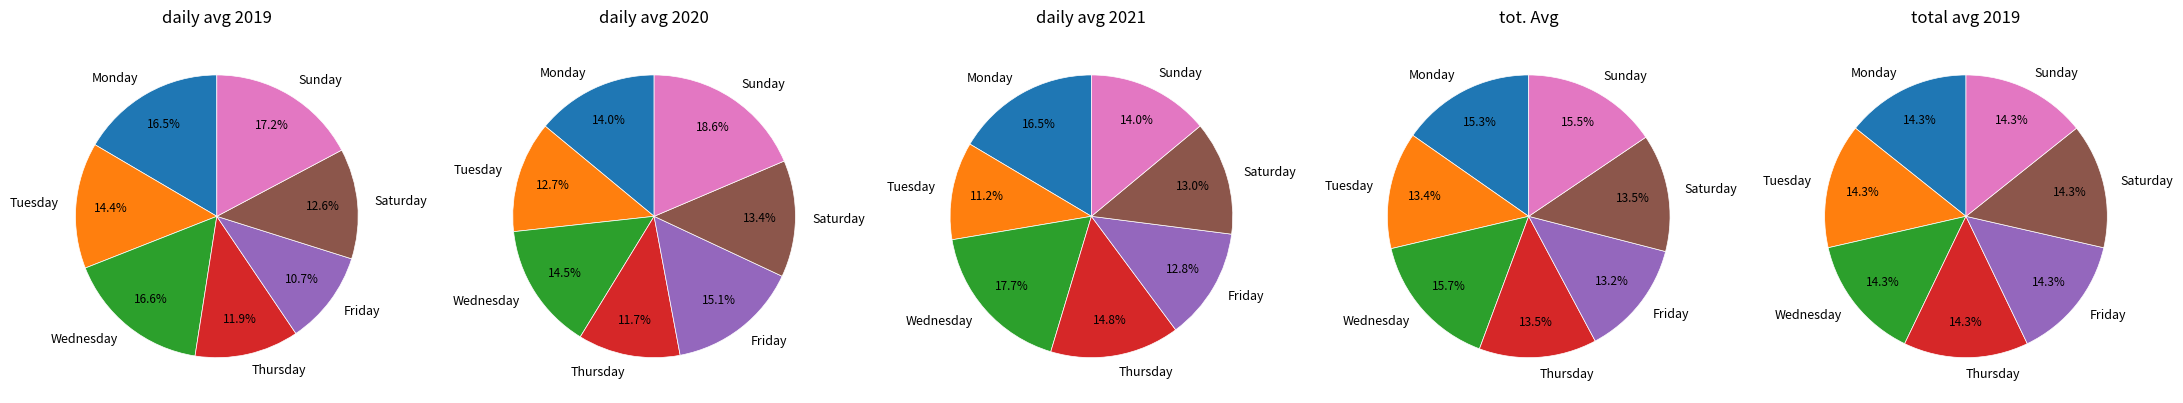

What is the smallest slice in the pie chart?

Thursday